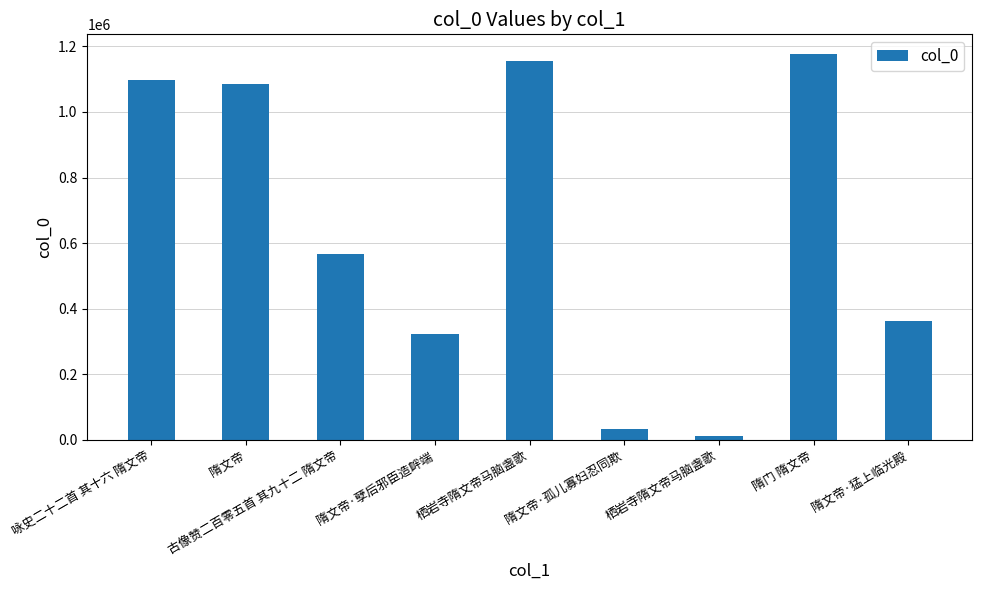

Between 古像赞二百零五首 其九十二 隋文帝 and 栖岩寺隋文帝马脑盏歌, which is larger?

栖岩寺隋文帝马脑盏歌